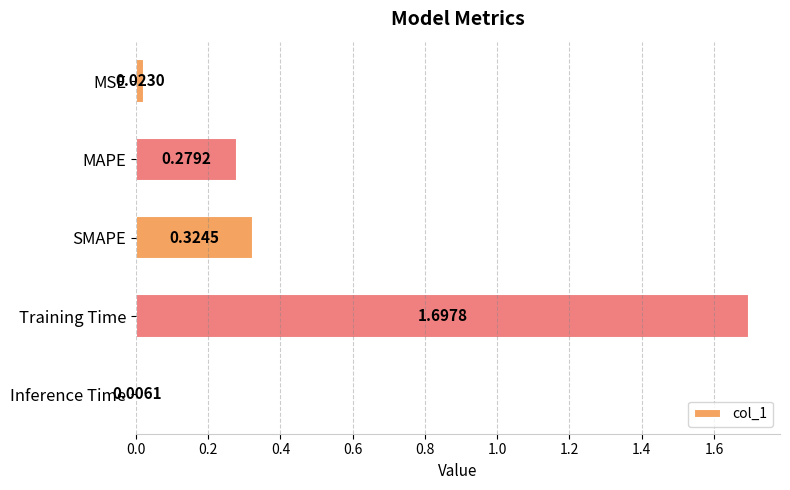

What is the greatest value displayed?

1.7